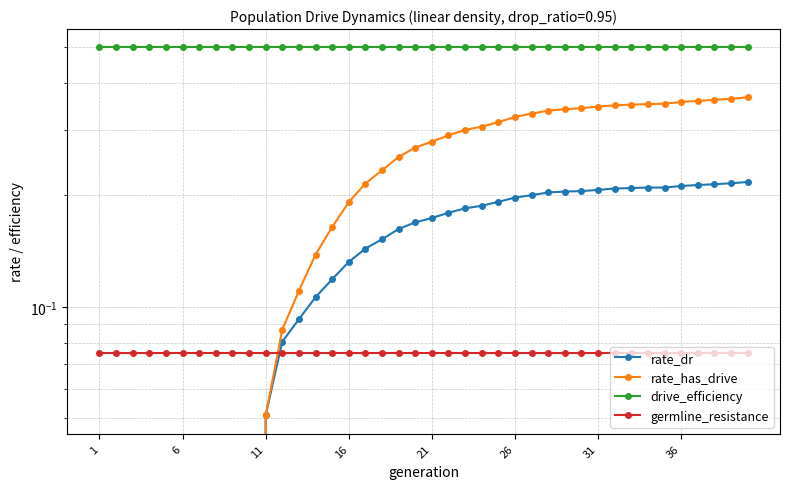

Reading right to left, extract all data points from this chart.

rate_dr: 0.2	0.2	0.2	0.2	0.2	0.2	0.2	0.2	0.2	0.2	0.2	0.2	0.2	0.2	0.2	0.2	0.2	0.2	0.2	0.2	0.2	0.2	0.2	0.1	0.1	0.1	0.1	0.1	0.1	0.1	0.0	0.0	0.0	0.0	0.0	0.0	0.0	0.0	0.0	0.0
rate_has_drive: 0.4	0.4	0.4	0.4	0.4	0.4	0.4	0.4	0.3	0.3	0.3	0.3	0.3	0.3	0.3	0.3	0.3	0.3	0.3	0.3	0.3	0.3	0.2	0.2	0.2	0.2	0.1	0.1	0.1	0.1	0.0	0.0	0.0	0.0	0.0	0.0	0.0	0.0	0.0	0.0
drive_efficiency: 0.5	0.5	0.5	0.5	0.5	0.5	0.5	0.5	0.5	0.5	0.5	0.5	0.5	0.5	0.5	0.5	0.5	0.5	0.5	0.5	0.5	0.5	0.5	0.5	0.5	0.5	0.5	0.5	0.5	0.5	0.5	0.5	0.5	0.5	0.5	0.5	0.5	0.5	0.5	0.5
germline_resistance: 0.1	0.1	0.1	0.1	0.1	0.1	0.1	0.1	0.1	0.1	0.1	0.1	0.1	0.1	0.1	0.1	0.1	0.1	0.1	0.1	0.1	0.1	0.1	0.1	0.1	0.1	0.1	0.1	0.1	0.1	0.1	0.1	0.1	0.1	0.1	0.1	0.1	0.1	0.1	0.1